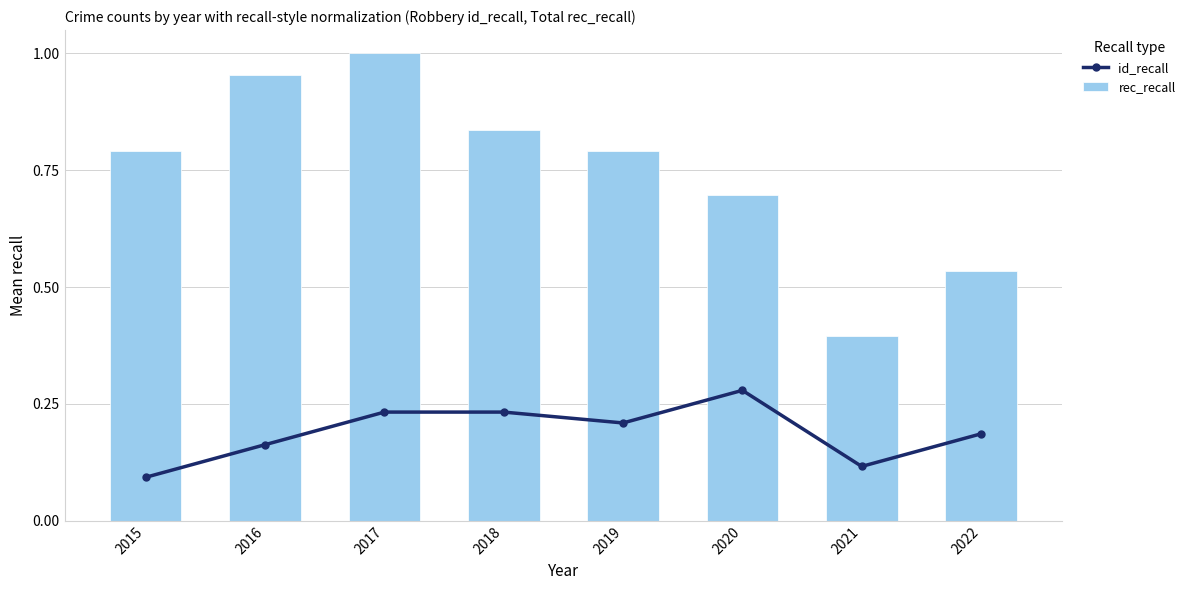

How many distinct data groups are displayed?

2